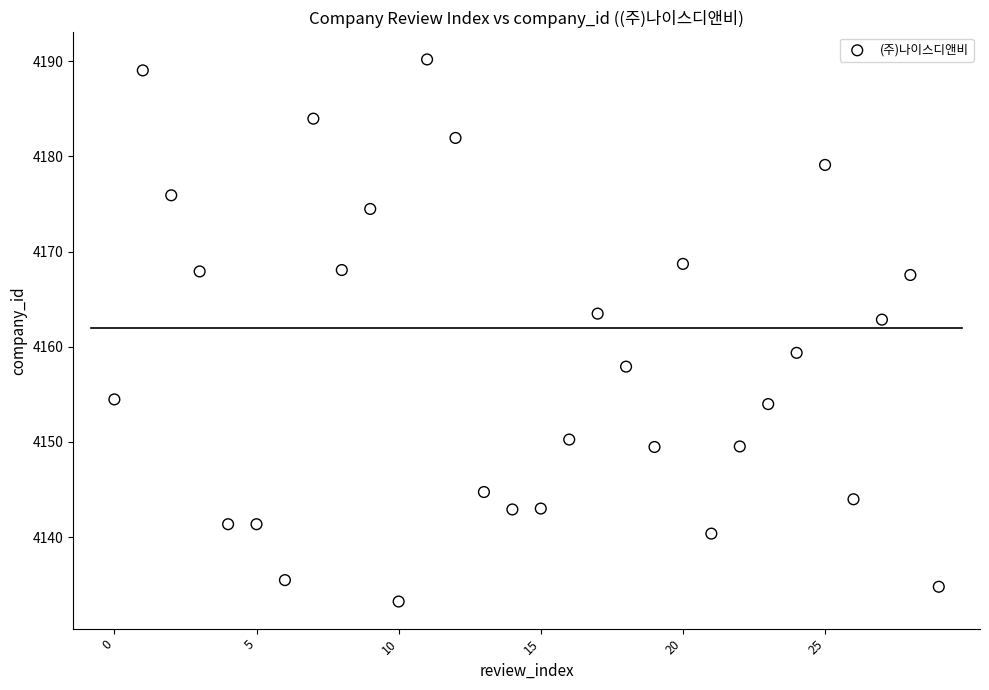

What is the range of Y values (max minus min)?

57.0